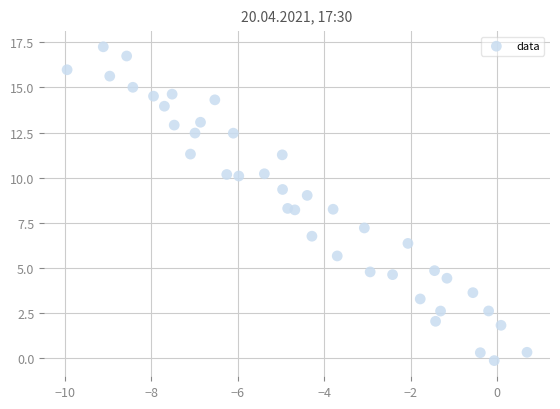

What is the range of X values (max minus min)?

10.6